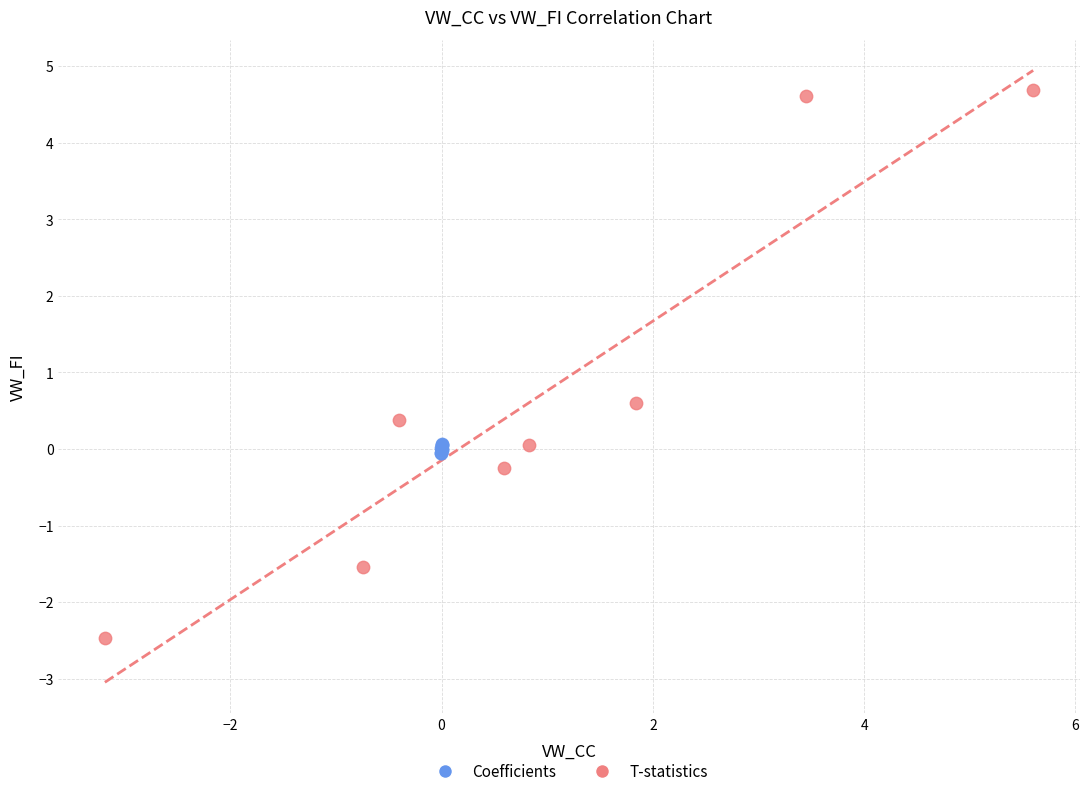

Which series reaches the minimum Y coordinate?

T-statistics